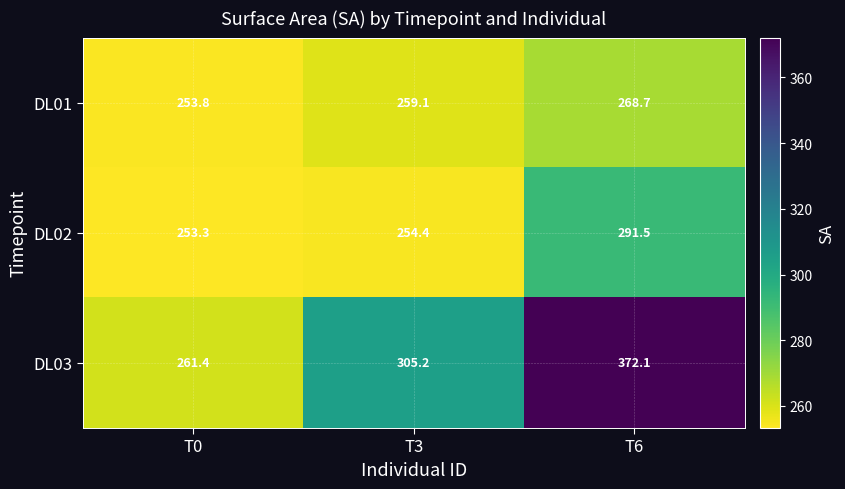

The DL02 series shows 90.6 at T0. True or false?

False